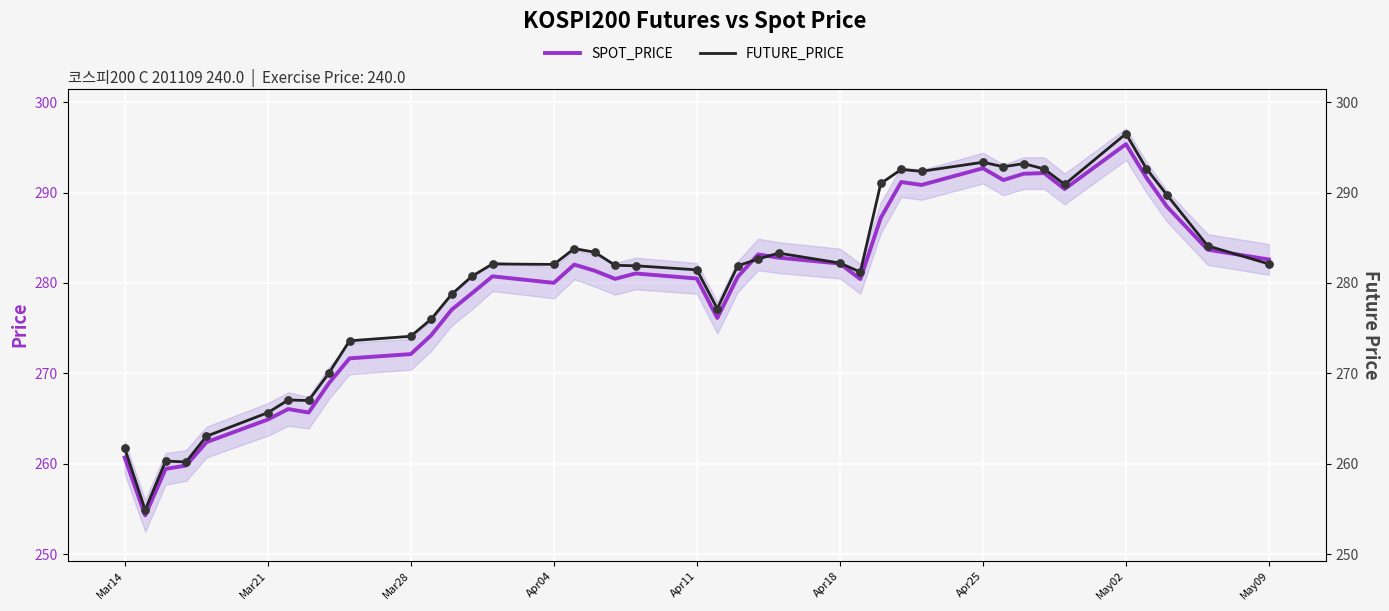

Which series has the largest total across all categories?

FUTURE_PRICE